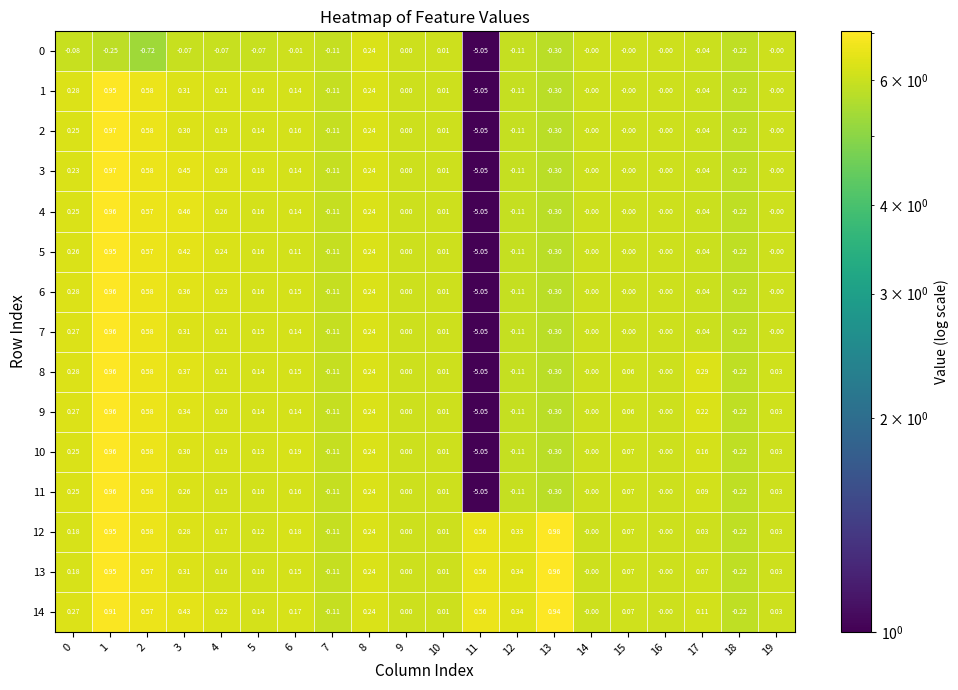

Which series has the largest total across all categories?

14